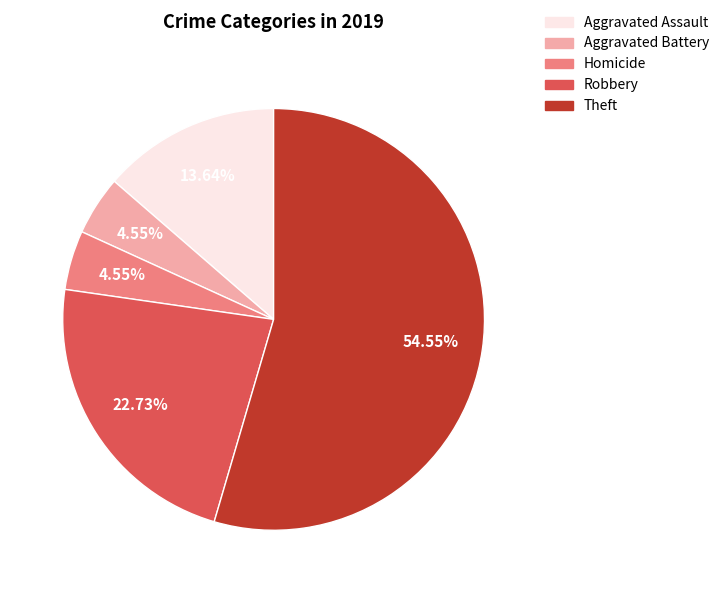

Is there a majority slice in this chart?

Yes